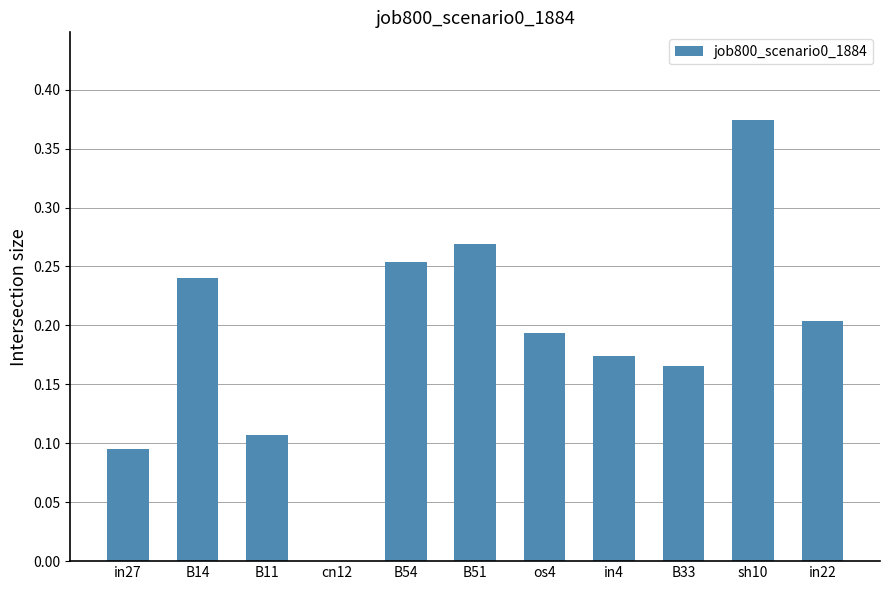

How many values are between 0 and 1?

11